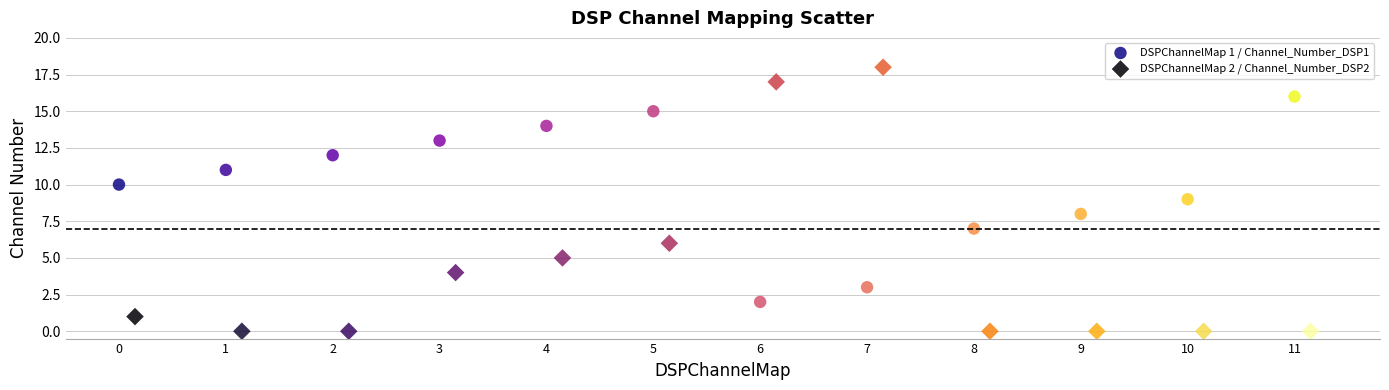

Which series has the widest spread of Y values?

DSPChannelMap 2 / Channel_Number_DSP2